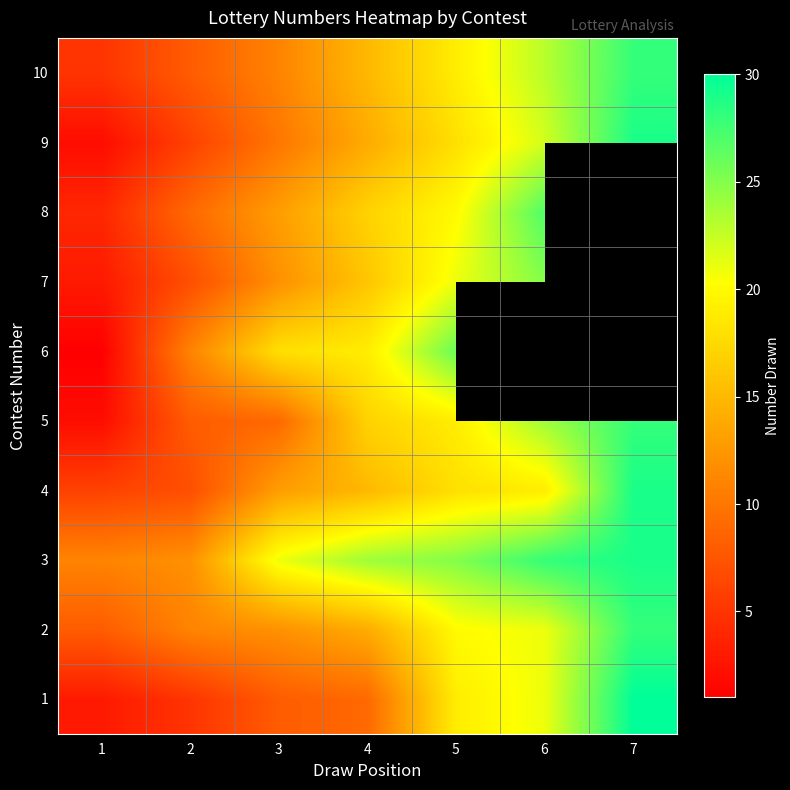

How many values in the 5 series exceed 17?

3